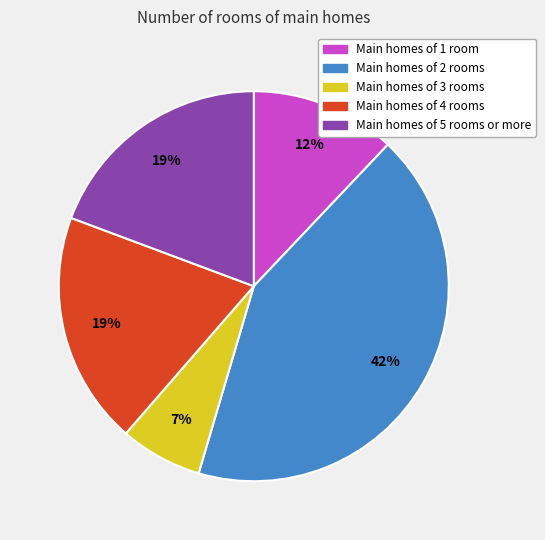

Which slice is the largest?

Main homes of 2 rooms